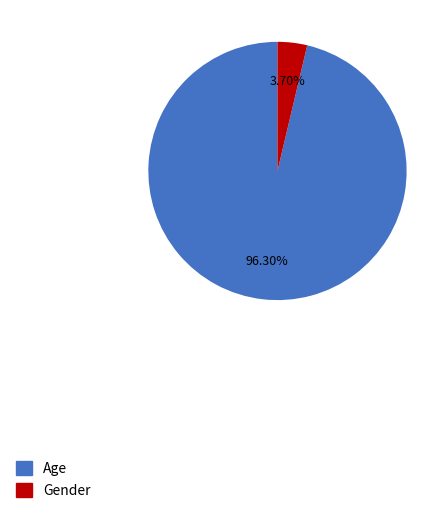

To the nearest percent, what is the difference between the largest and smallest slice percentages?

93%